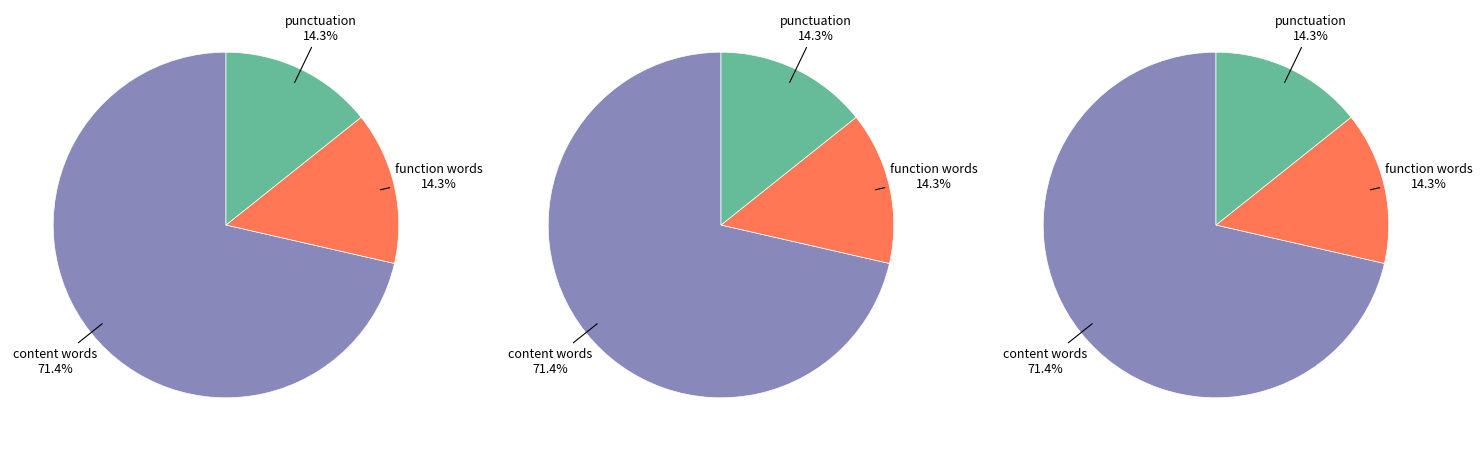

How many segments does this pie chart have?

3